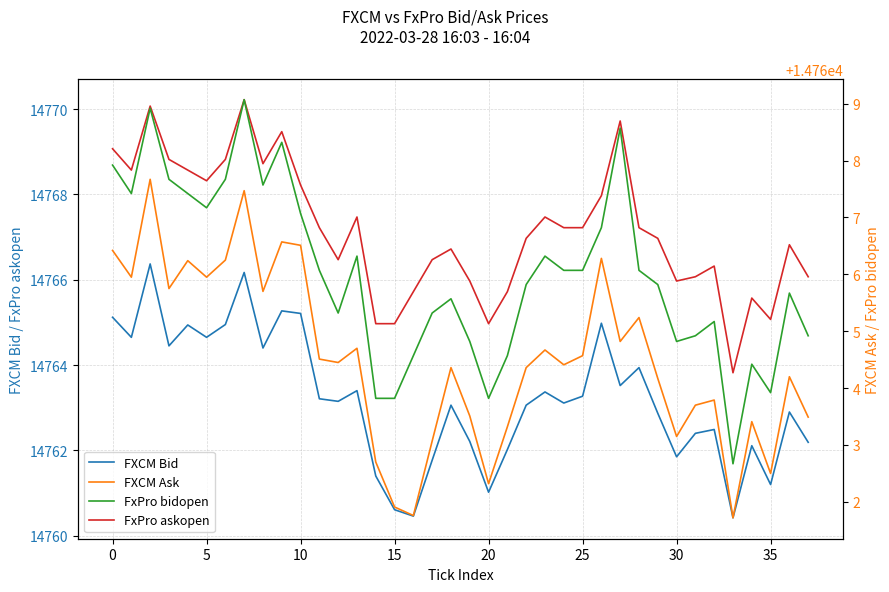

True or false: FxPro askopen and FXCM Bid intersect in this chart.

False